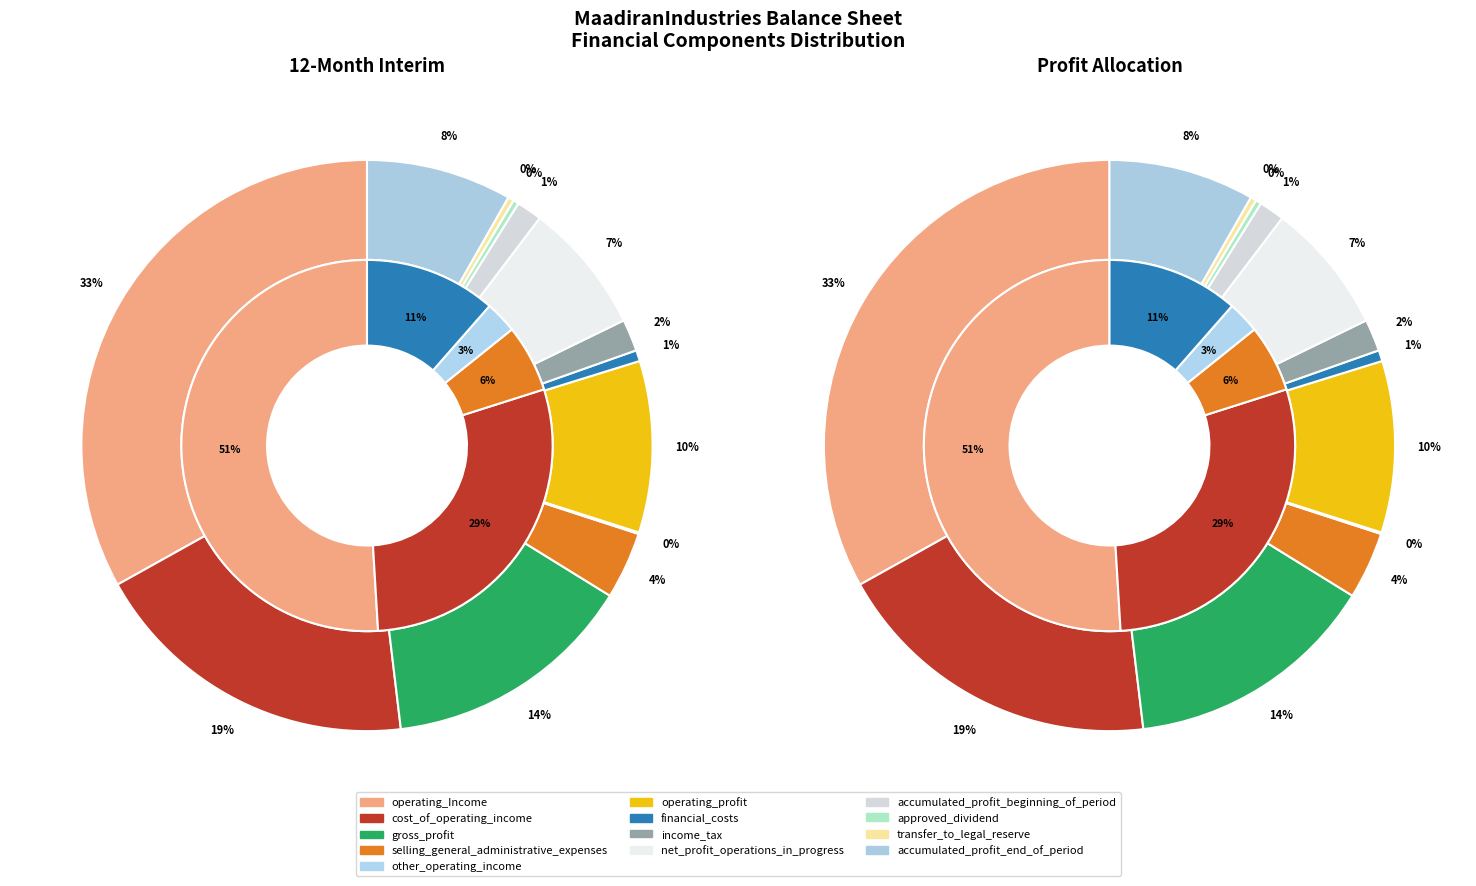

To the nearest percent, what is the combined percentage of other_operating_income and accumulated_profit_beginning_of_period?

2%